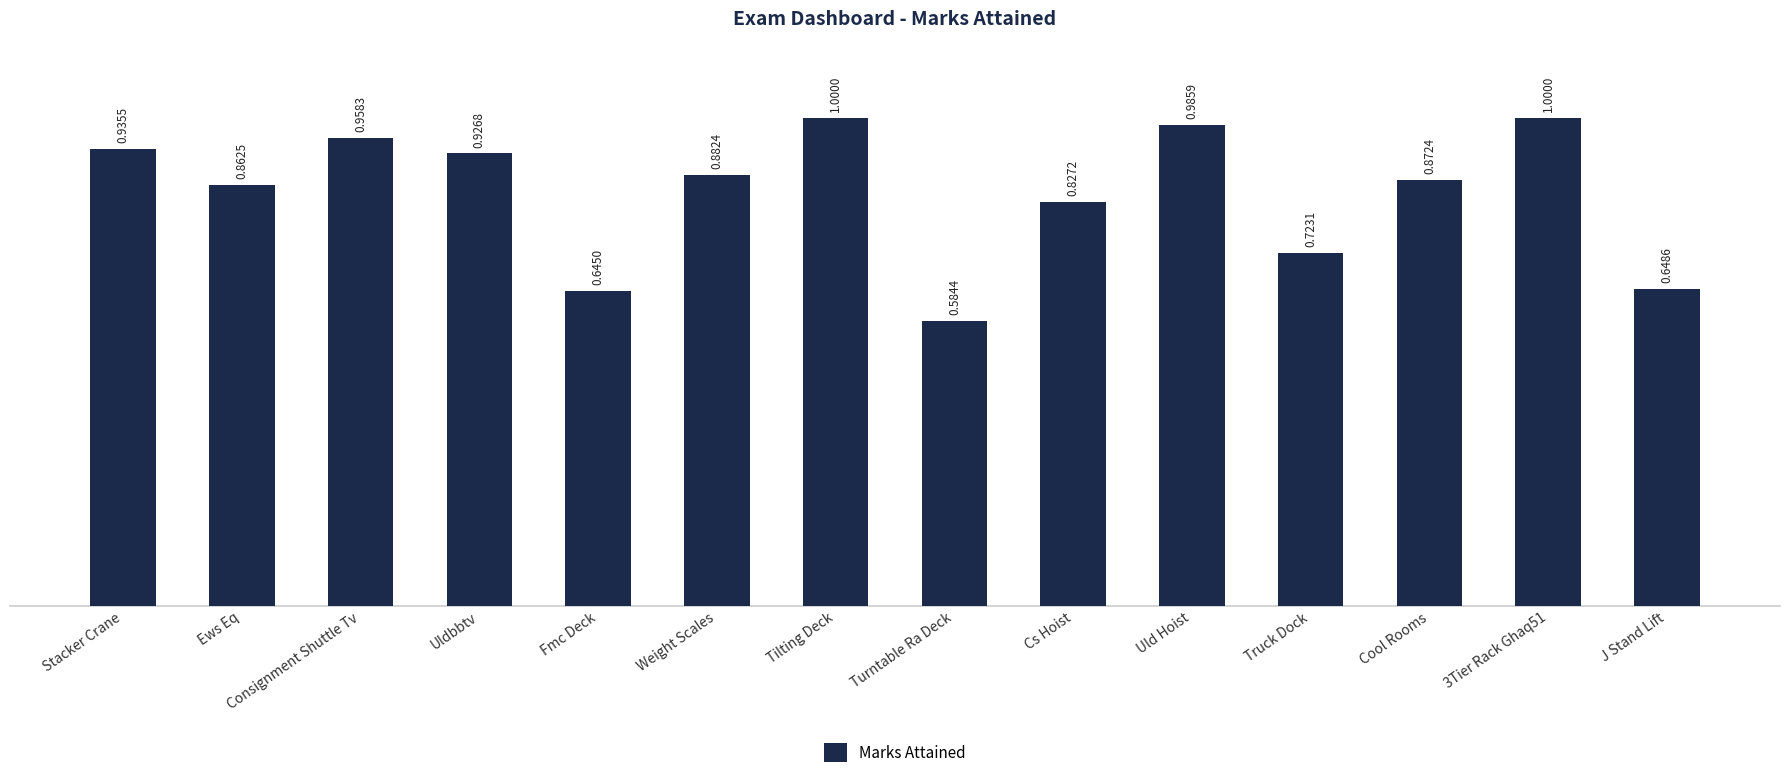

Which label corresponds to the smallest value in the chart?

Turntable Ra Deck